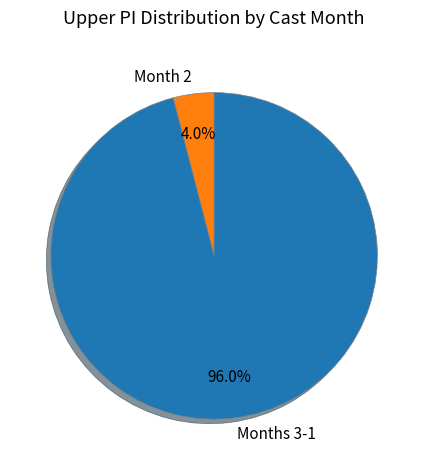

Which category has the biggest portion of the pie?

Months 3-1